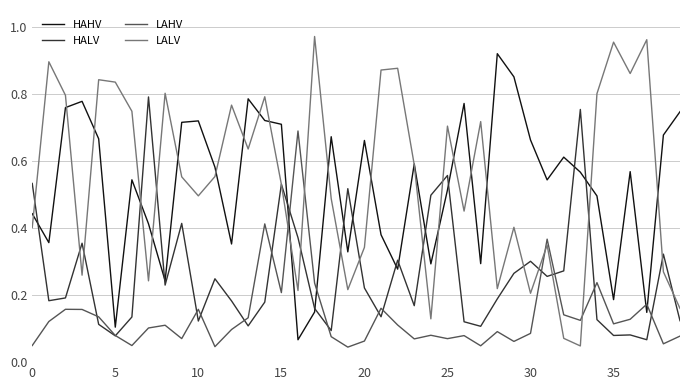

Which series ends up on top after the final intersection of LALV and LAHV?

LALV